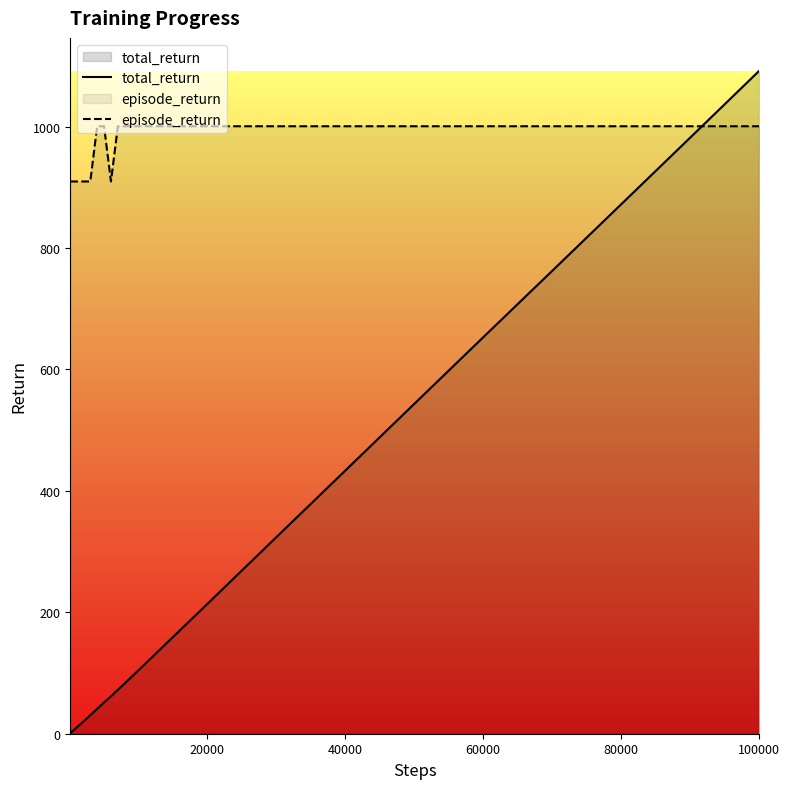

What is the approximate value of total_return at 100000?

1091.6